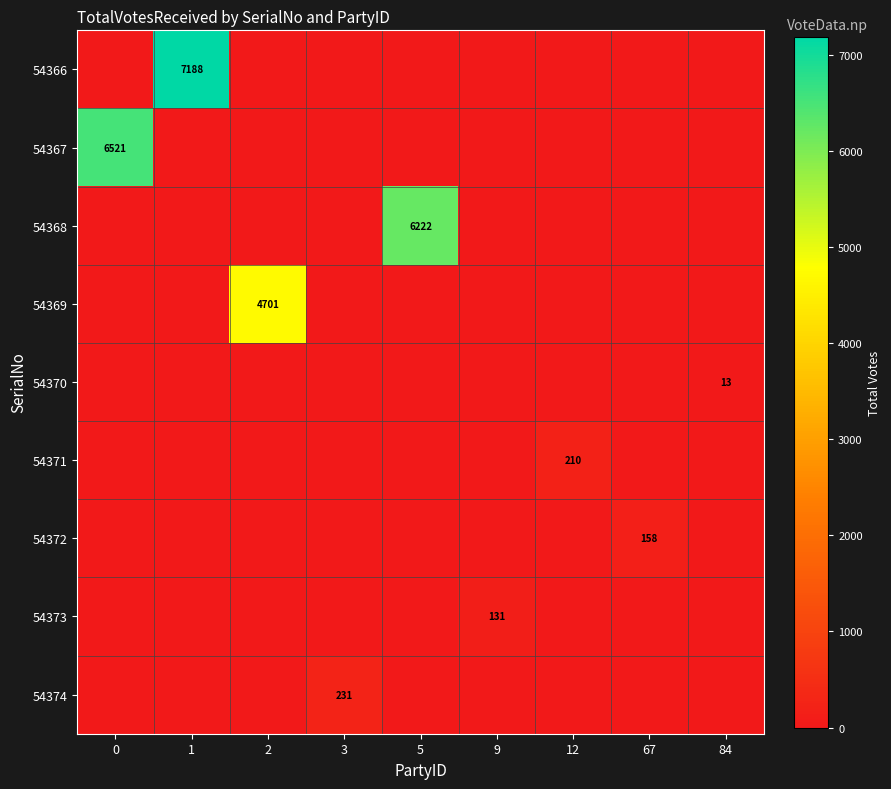

True or false: 54374 has a value of 0 at 84.

True